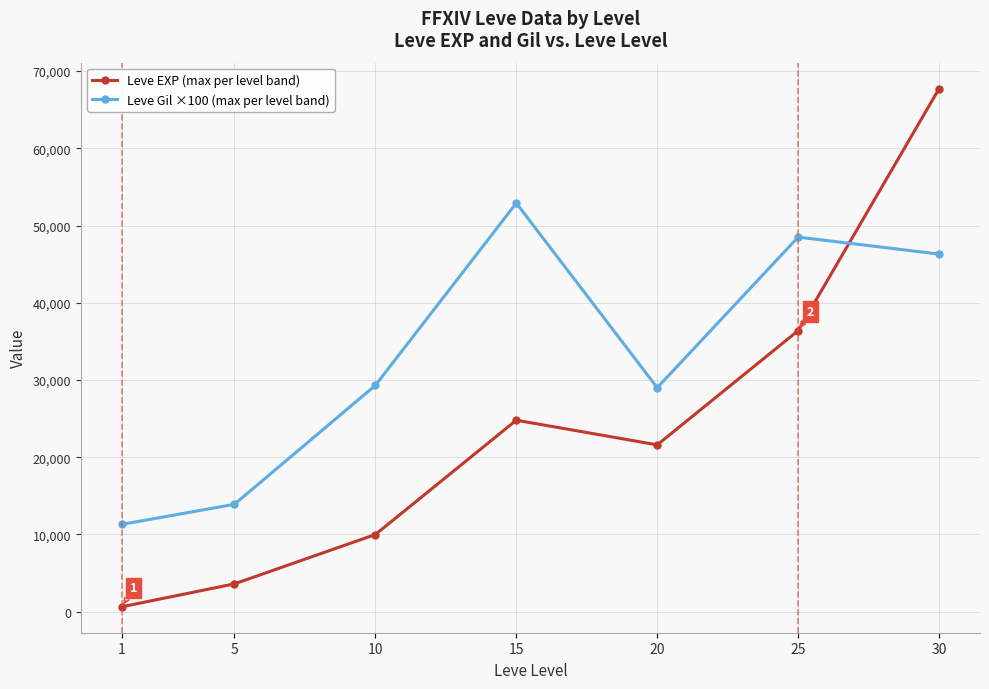

What is the difference between the highest and lowest values at 1?

10670